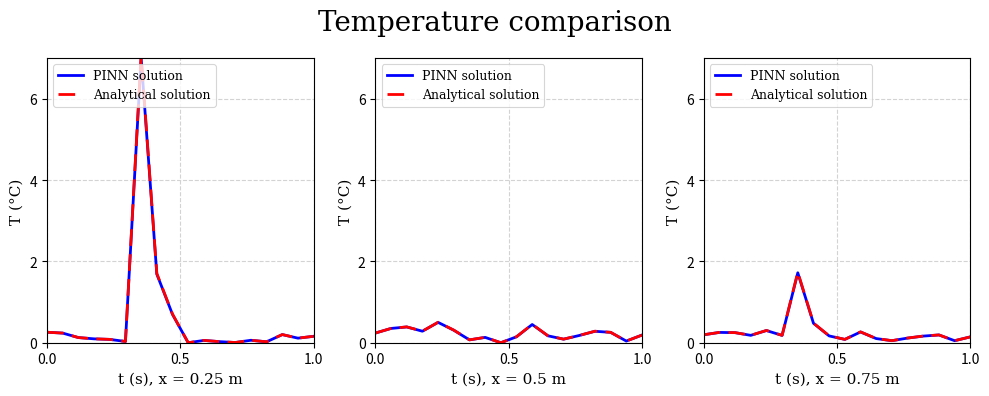

What is the approximate value of PINN solution at 0.0?

0.2